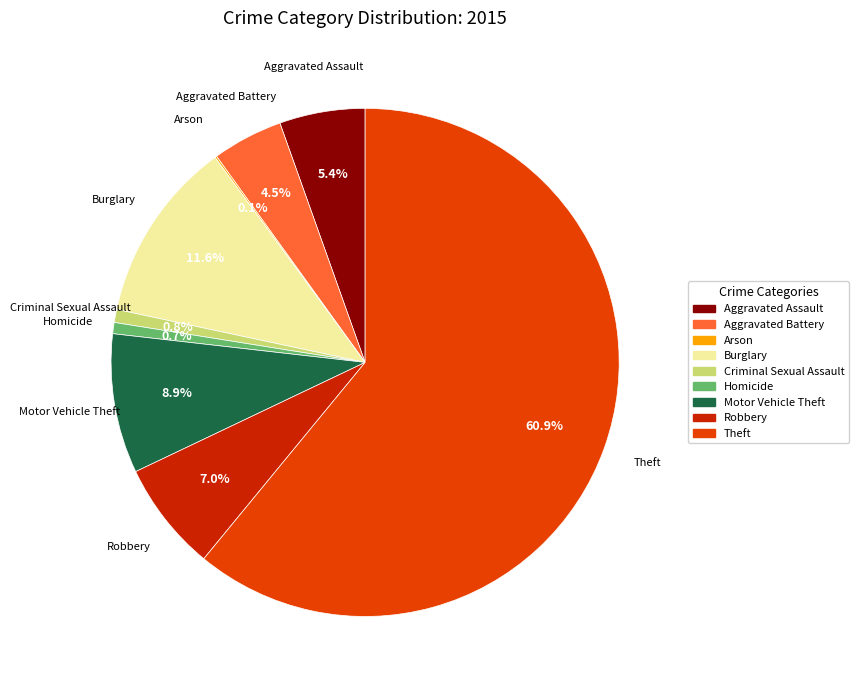

Combined, what portion of the pie is Aggravated Assault and Robbery?

12.4%